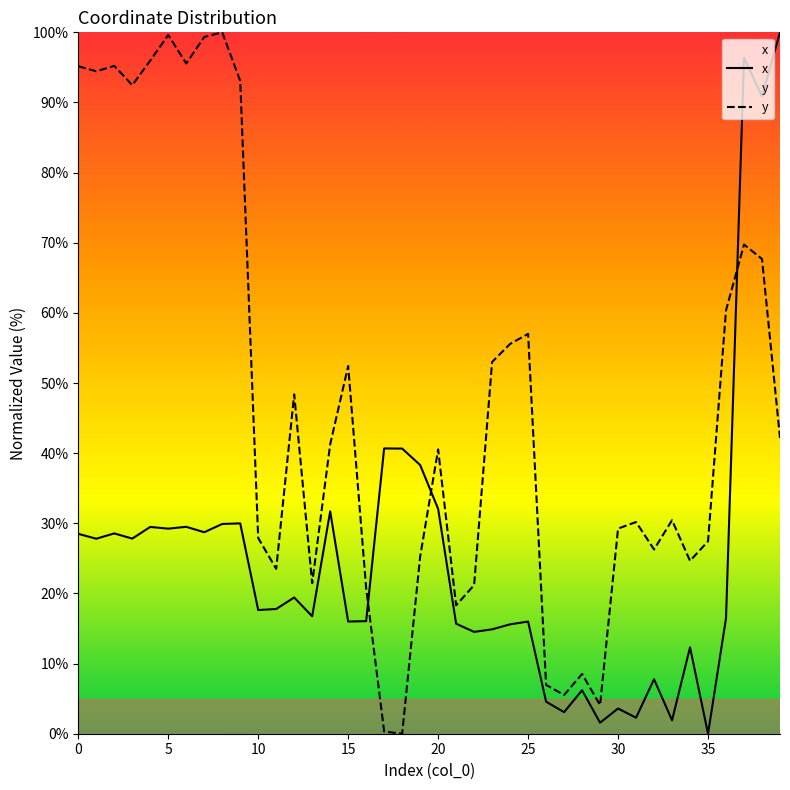

Is this an area chart (filled region under the line)?

No